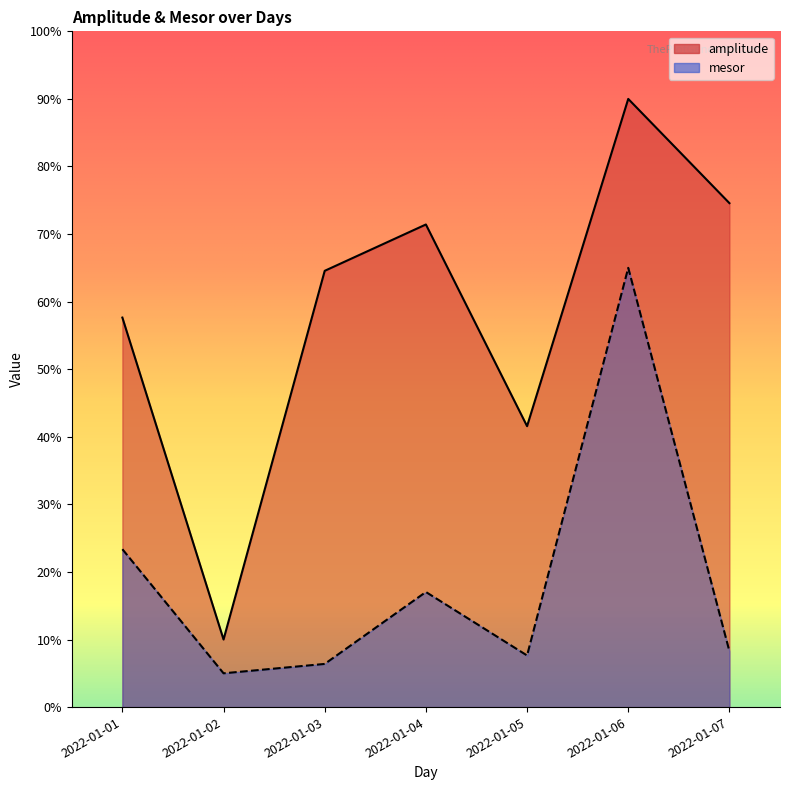

Reading left to right, what are all the values shown in this chart?

amplitude: 57.6	10.0	64.6	71.4	41.6	90.0	74.6
mesor: 23.4	5.0	6.4	17.0	7.6	65.0	8.3